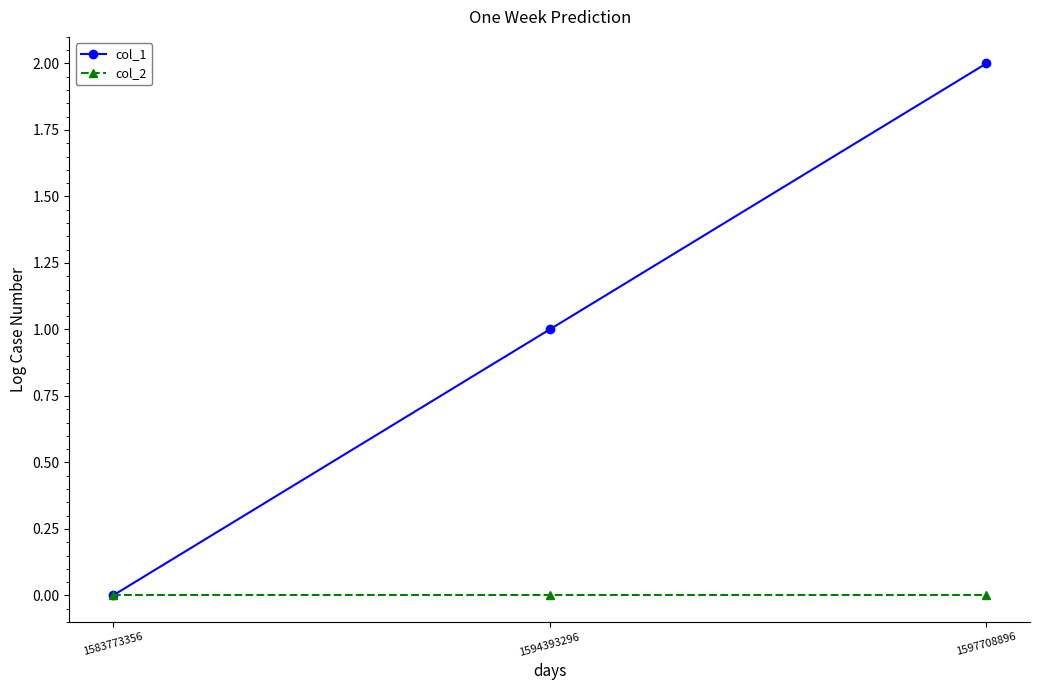

What is the greatest value displayed?

2